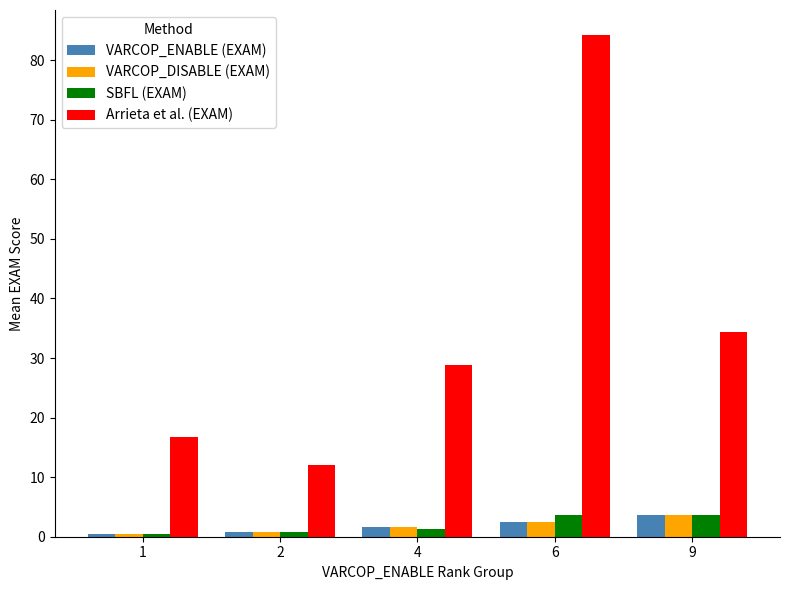

How many data points in Arrieta et al. (EXAM) are above 28?

3